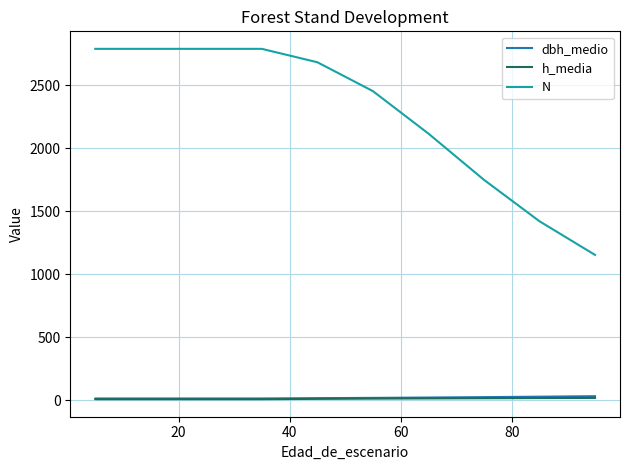

What is the highest value of the dbh_medio series?

32.5